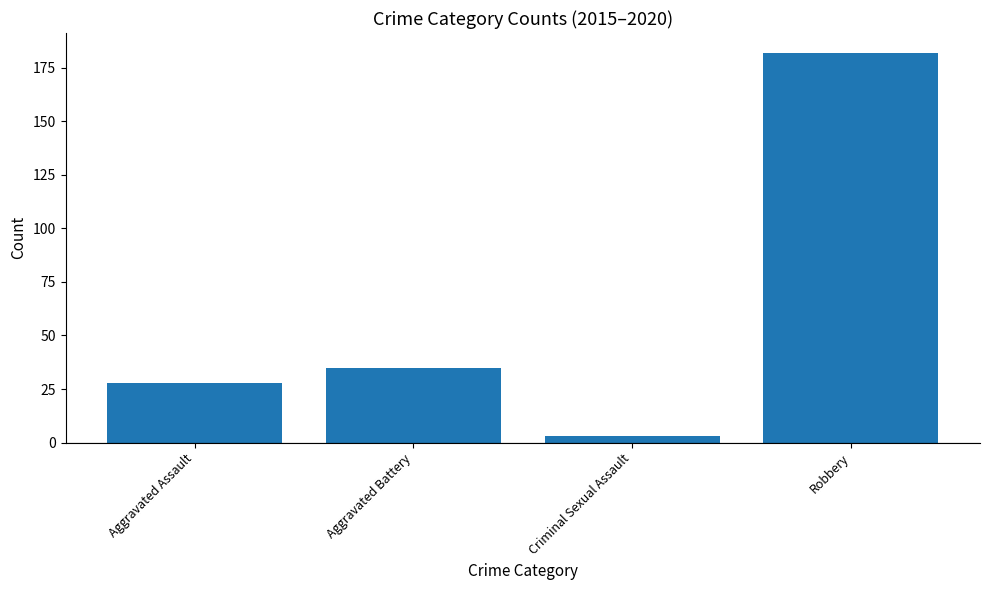

What position from the right is Aggravated Battery?

3